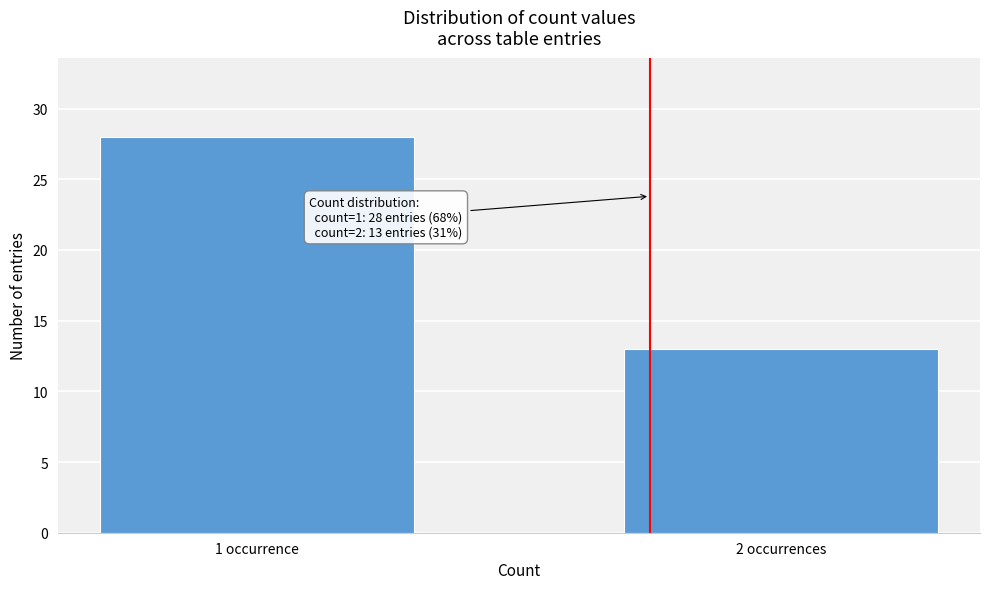

Reading right to left, extract all data points from this chart.

2 occurrences=13	1 occurrence=28